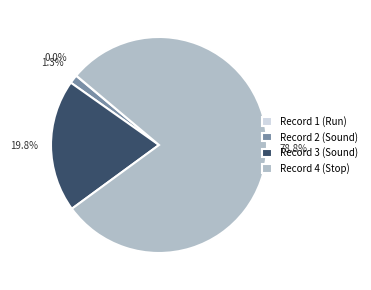

Does Record 3 (Sound) account for over 50% of the chart?

No